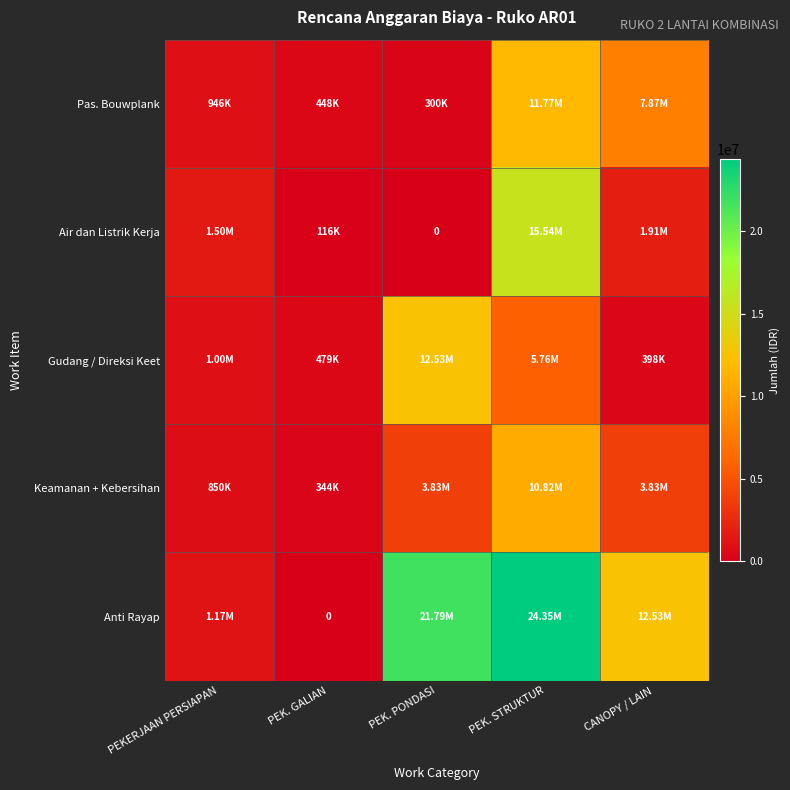

What is the maximum value for Anti Rayap?

24353251